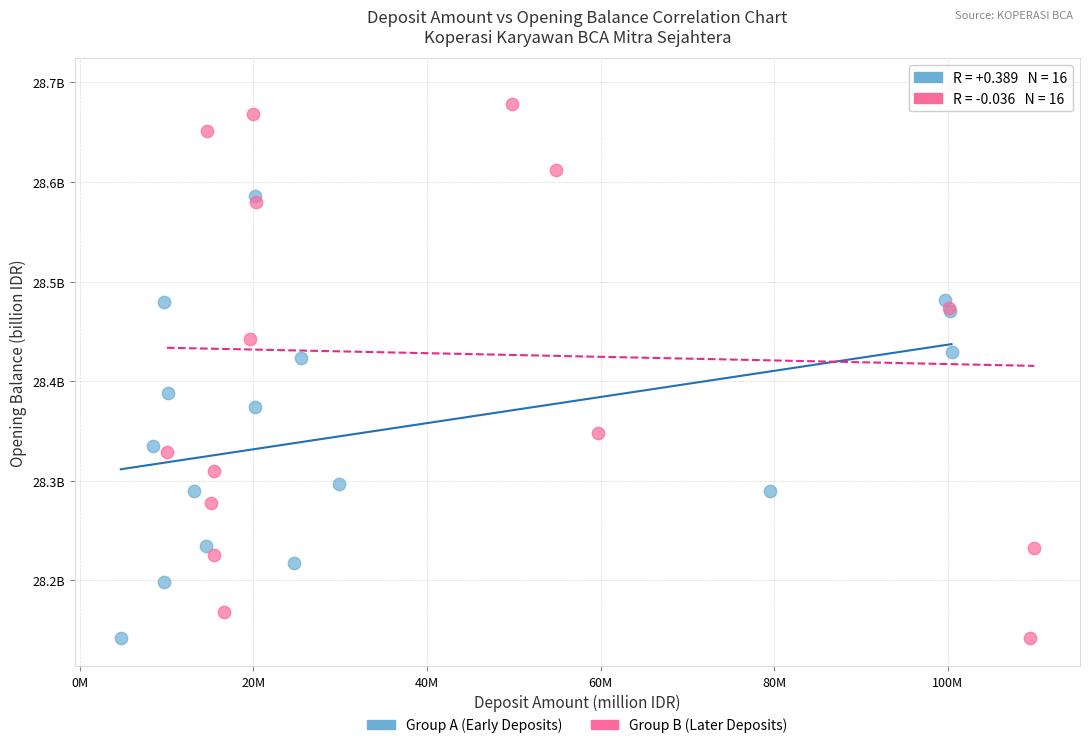

Which series has the widest spread of Y values?

Group B (Later Deposits)